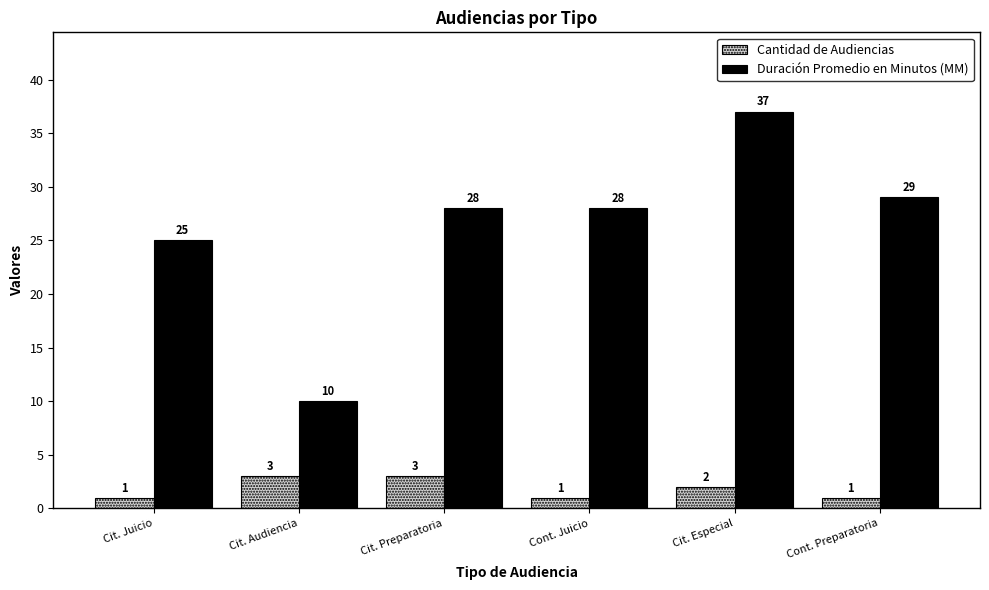

At Cit. Juicio, list the series in order from largest to smallest.

Duración Promedio en Minutos (MM), Cantidad de Audiencias